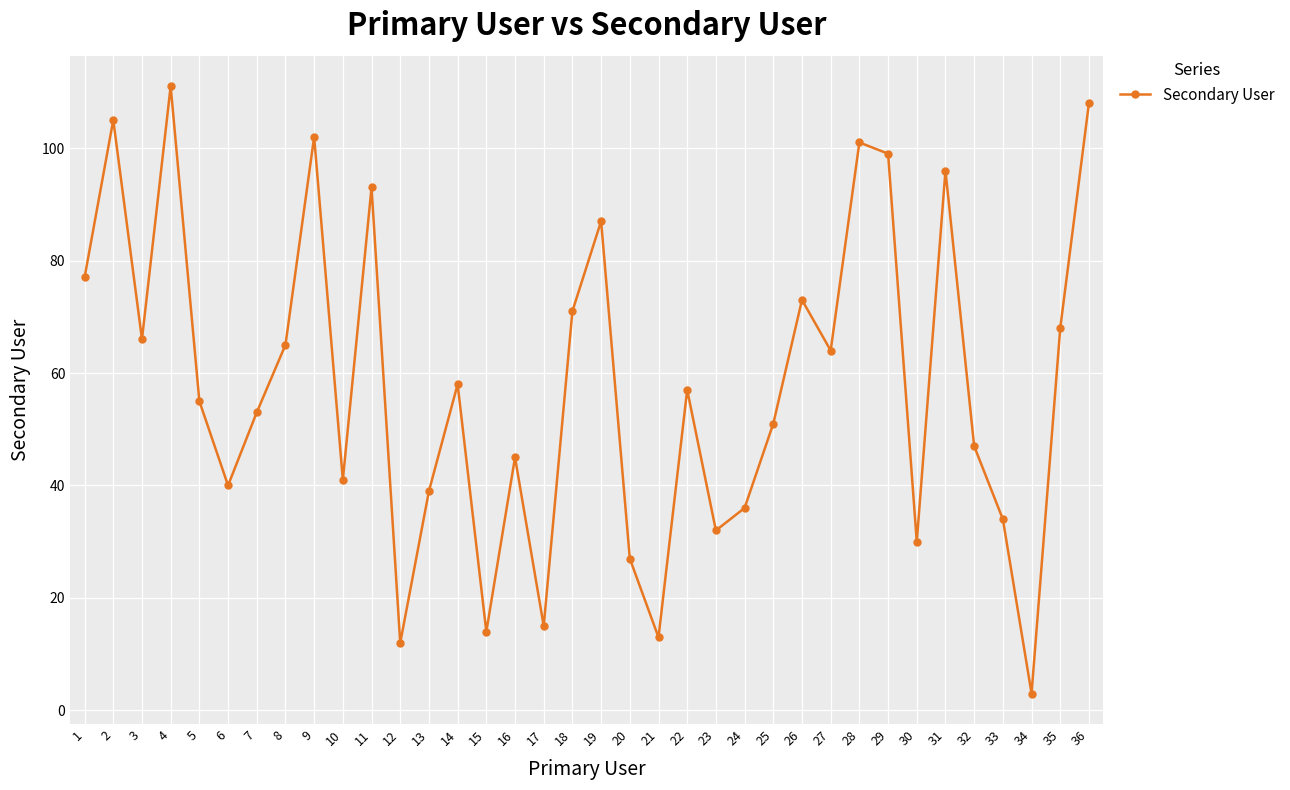

Approximately how many times larger is the value at 12 compared to 33?

0.4